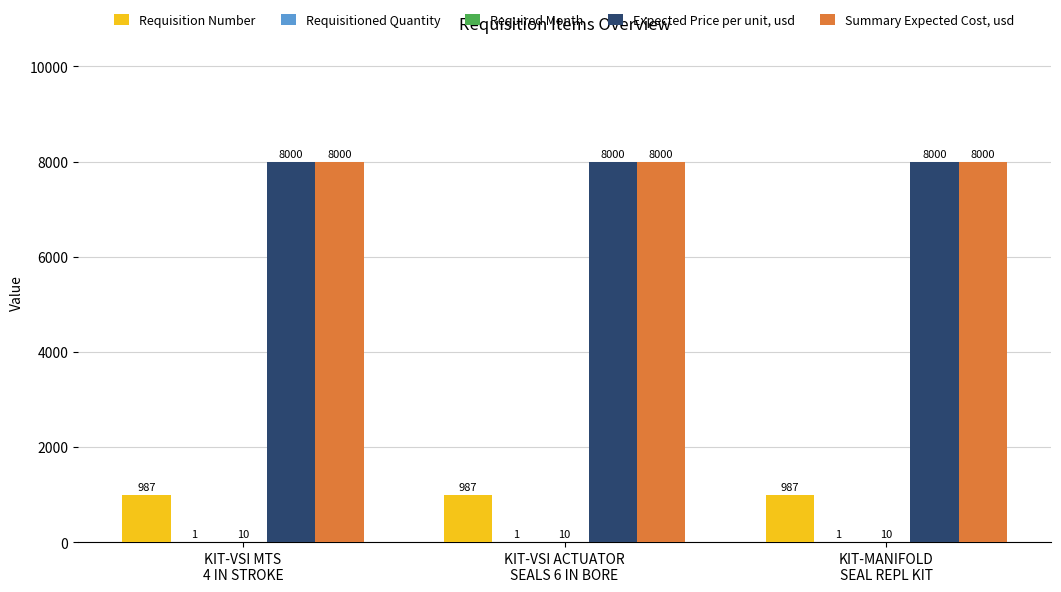

What is the greatest value displayed?

8000